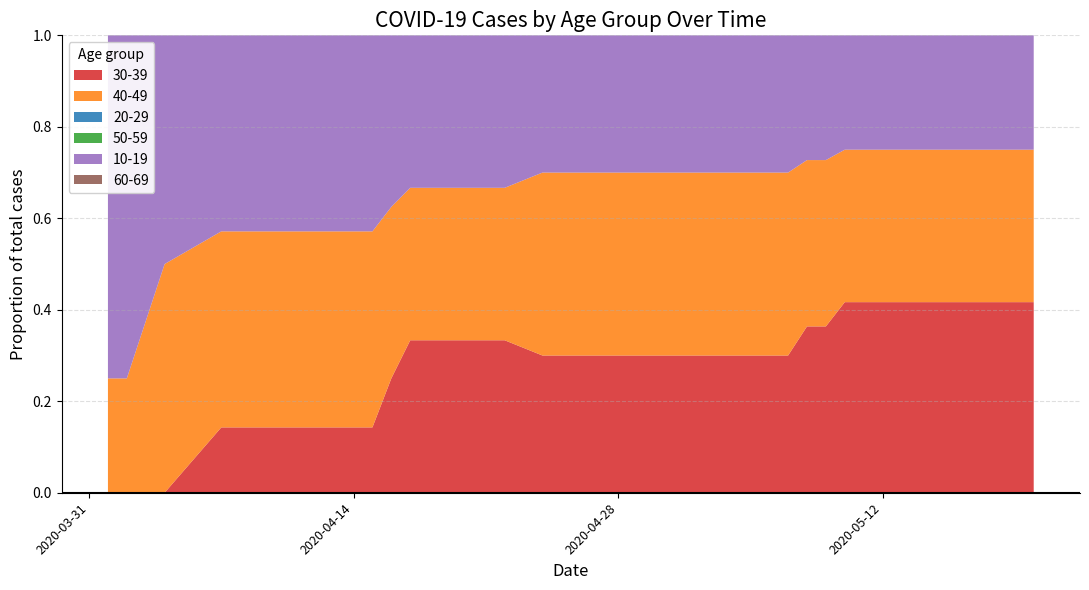

Reading left to right, transcribe all the data shown in this chart.

30-39: 2020-04-01=0	2020-04-02=0	2020-04-04=0	2020-04-07=1	2020-04-08=1	2020-04-09=1	2020-04-10=1	2020-04-13=1	2020-04-14=1	2020-04-15=1	2020-04-16=2	2020-04-17=3	2020-04-18=3	2020-04-19=3	2020-04-20=3	2020-04-21=3	2020-04-22=3	2020-04-24=3	2020-04-25=3	2020-04-26=3	2020-04-28=3	2020-04-29=3	2020-04-30=3	2020-05-01=3	2020-05-02=3	2020-05-04=3	2020-05-05=3	2020-05-07=3	2020-05-08=4	2020-05-09=4	2020-05-10=5	2020-05-11=5	2020-05-12=5	2020-05-13=5	2020-05-16=5	2020-05-17=5	2020-05-18=5	2020-05-19=5	2020-05-20=5
40-49: 2020-04-01=1	2020-04-02=1	2020-04-04=3	2020-04-07=3	2020-04-08=3	2020-04-09=3	2020-04-10=3	2020-04-13=3	2020-04-14=3	2020-04-15=3	2020-04-16=3	2020-04-17=3	2020-04-18=3	2020-04-19=3	2020-04-20=3	2020-04-21=3	2020-04-22=3	2020-04-24=4	2020-04-25=4	2020-04-26=4	2020-04-28=4	2020-04-29=4	2020-04-30=4	2020-05-01=4	2020-05-02=4	2020-05-04=4	2020-05-05=4	2020-05-07=4	2020-05-08=4	2020-05-09=4	2020-05-10=4	2020-05-11=4	2020-05-12=4	2020-05-13=4	2020-05-16=4	2020-05-17=4	2020-05-18=4	2020-05-19=4	2020-05-20=4
20-29: 2020-04-01=0	2020-04-02=0	2020-04-04=0	2020-04-07=0	2020-04-08=0	2020-04-09=0	2020-04-10=0	2020-04-13=0	2020-04-14=0	2020-04-15=0	2020-04-16=0	2020-04-17=0	2020-04-18=0	2020-04-19=0	2020-04-20=0	2020-04-21=0	2020-04-22=0	2020-04-24=0	2020-04-25=0	2020-04-26=0	2020-04-28=0	2020-04-29=0	2020-04-30=0	2020-05-01=0	2020-05-02=0	2020-05-04=0	2020-05-05=0	2020-05-07=0	2020-05-08=0	2020-05-09=0	2020-05-10=0	2020-05-11=0	2020-05-12=0	2020-05-13=0	2020-05-16=0	2020-05-17=0	2020-05-18=0	2020-05-19=0	2020-05-20=0
50-59: 2020-04-01=0	2020-04-02=0	2020-04-04=0	2020-04-07=0	2020-04-08=0	2020-04-09=0	2020-04-10=0	2020-04-13=0	2020-04-14=0	2020-04-15=0	2020-04-16=0	2020-04-17=0	2020-04-18=0	2020-04-19=0	2020-04-20=0	2020-04-21=0	2020-04-22=0	2020-04-24=0	2020-04-25=0	2020-04-26=0	2020-04-28=0	2020-04-29=0	2020-04-30=0	2020-05-01=0	2020-05-02=0	2020-05-04=0	2020-05-05=0	2020-05-07=0	2020-05-08=0	2020-05-09=0	2020-05-10=0	2020-05-11=0	2020-05-12=0	2020-05-13=0	2020-05-16=0	2020-05-17=0	2020-05-18=0	2020-05-19=0	2020-05-20=0
10-19: 2020-04-01=3	2020-04-02=3	2020-04-04=3	2020-04-07=3	2020-04-08=3	2020-04-09=3	2020-04-10=3	2020-04-13=3	2020-04-14=3	2020-04-15=3	2020-04-16=3	2020-04-17=3	2020-04-18=3	2020-04-19=3	2020-04-20=3	2020-04-21=3	2020-04-22=3	2020-04-24=3	2020-04-25=3	2020-04-26=3	2020-04-28=3	2020-04-29=3	2020-04-30=3	2020-05-01=3	2020-05-02=3	2020-05-04=3	2020-05-05=3	2020-05-07=3	2020-05-08=3	2020-05-09=3	2020-05-10=3	2020-05-11=3	2020-05-12=3	2020-05-13=3	2020-05-16=3	2020-05-17=3	2020-05-18=3	2020-05-19=3	2020-05-20=3
60-69: 2020-04-01=0	2020-04-02=0	2020-04-04=0	2020-04-07=0	2020-04-08=0	2020-04-09=0	2020-04-10=0	2020-04-13=0	2020-04-14=0	2020-04-15=0	2020-04-16=0	2020-04-17=0	2020-04-18=0	2020-04-19=0	2020-04-20=0	2020-04-21=0	2020-04-22=0	2020-04-24=0	2020-04-25=0	2020-04-26=0	2020-04-28=0	2020-04-29=0	2020-04-30=0	2020-05-01=0	2020-05-02=0	2020-05-04=0	2020-05-05=0	2020-05-07=0	2020-05-08=0	2020-05-09=0	2020-05-10=0	2020-05-11=0	2020-05-12=0	2020-05-13=0	2020-05-16=0	2020-05-17=0	2020-05-18=0	2020-05-19=0	2020-05-20=0